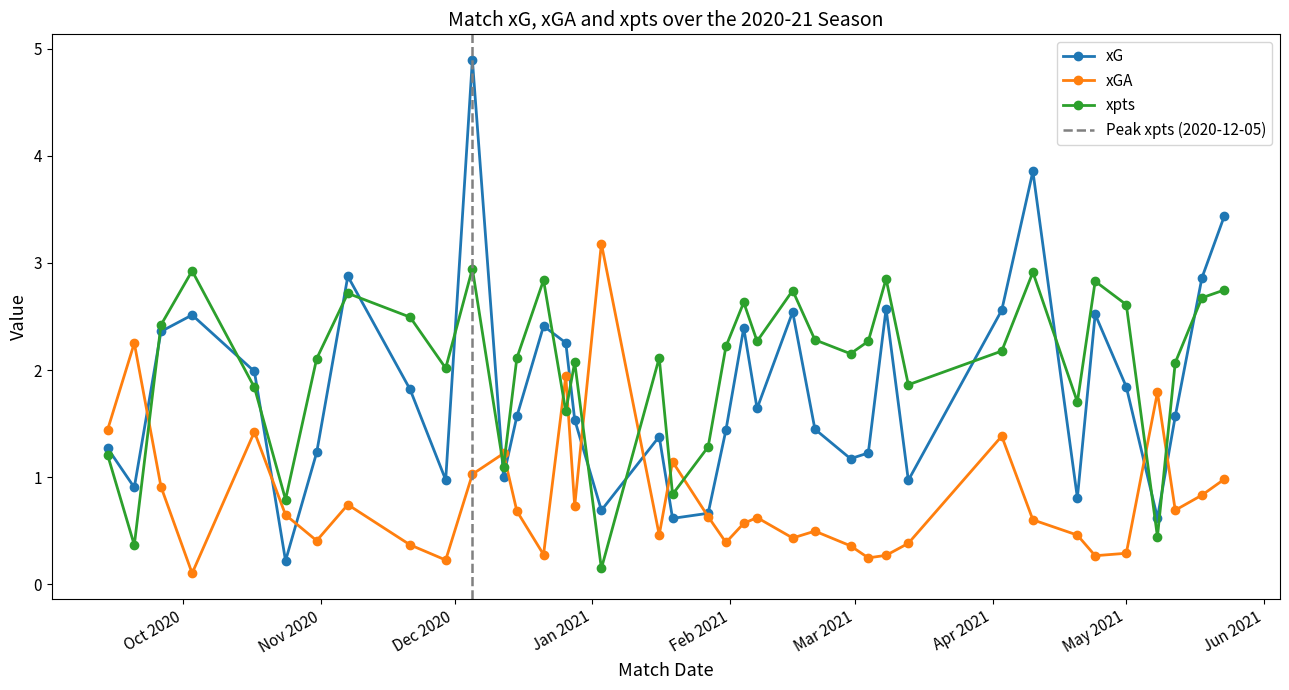

What is the difference between the second highest and second lowest values in the xG series?

3.2